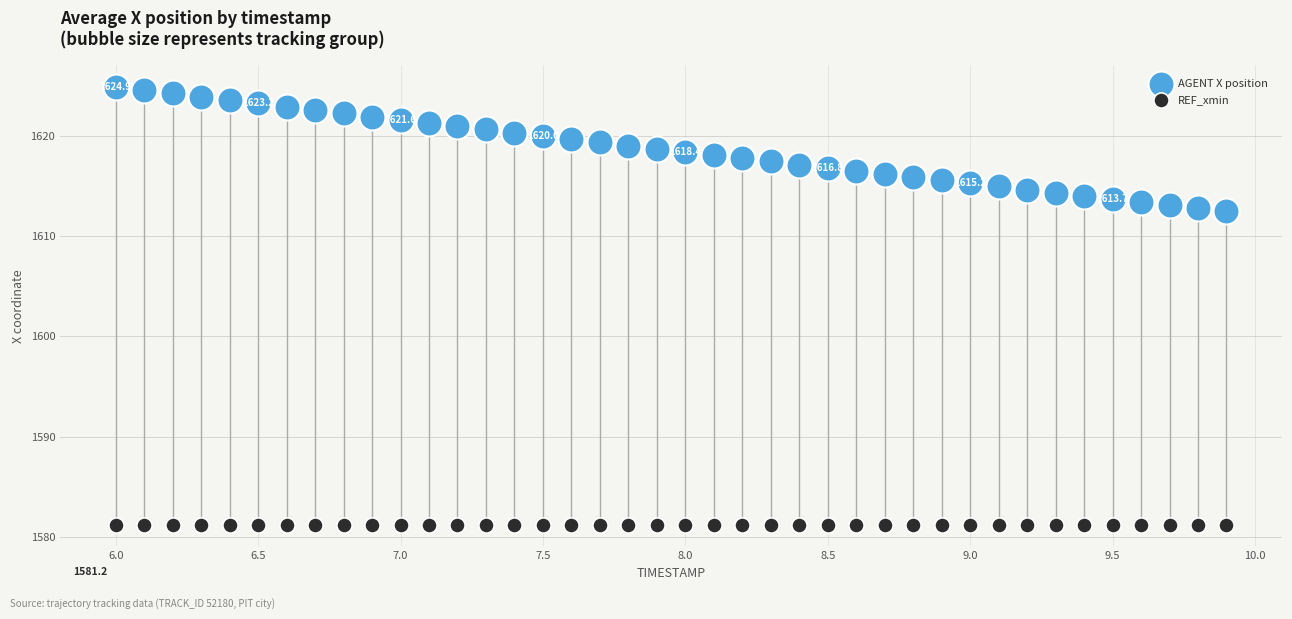

Which series contains the highest Y value?

AGENT X position